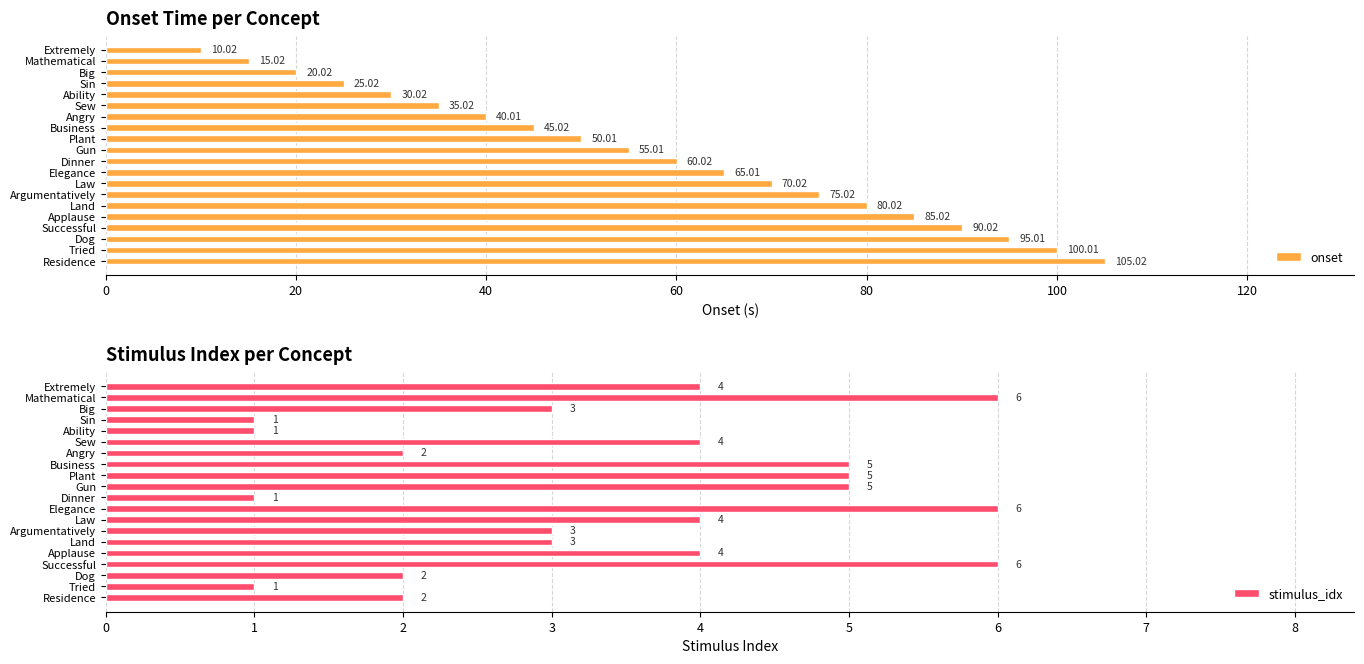

At which label is onset closest to 57?

Gun